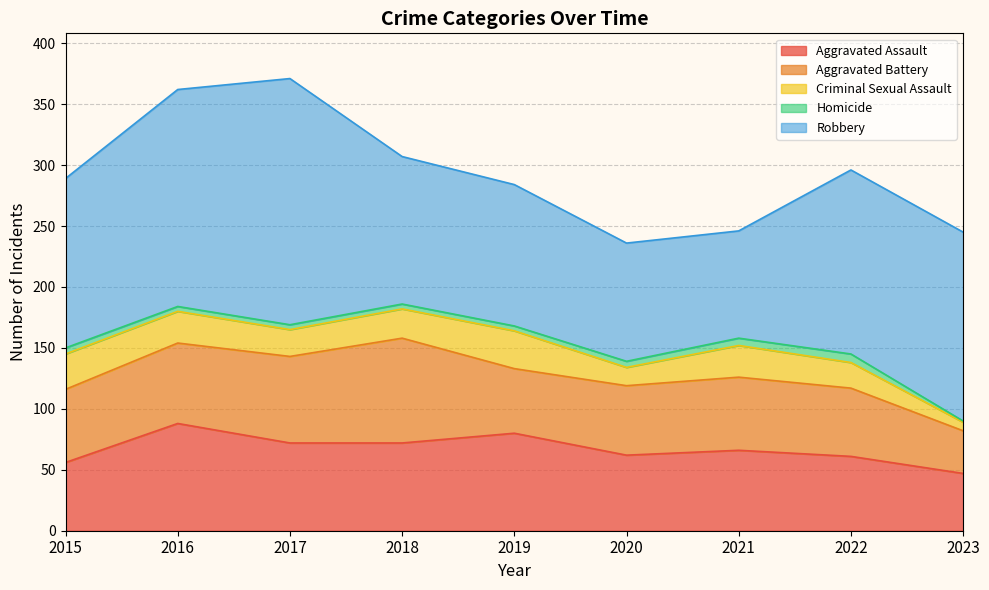

The value of Aggravated Battery at 2015 is 60. True or false?

True